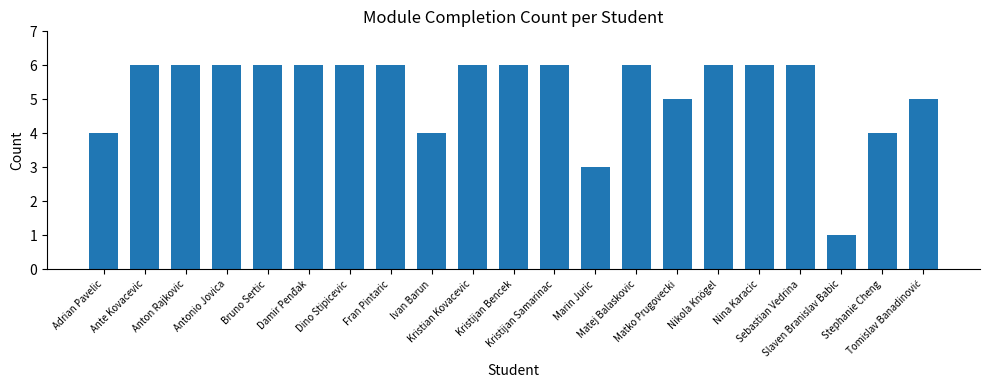

Reading left to right, extract all data points from this chart.

4	6	6	6	6	6	6	6	4	6	6	6	3	6	5	6	6	6	1	4	5